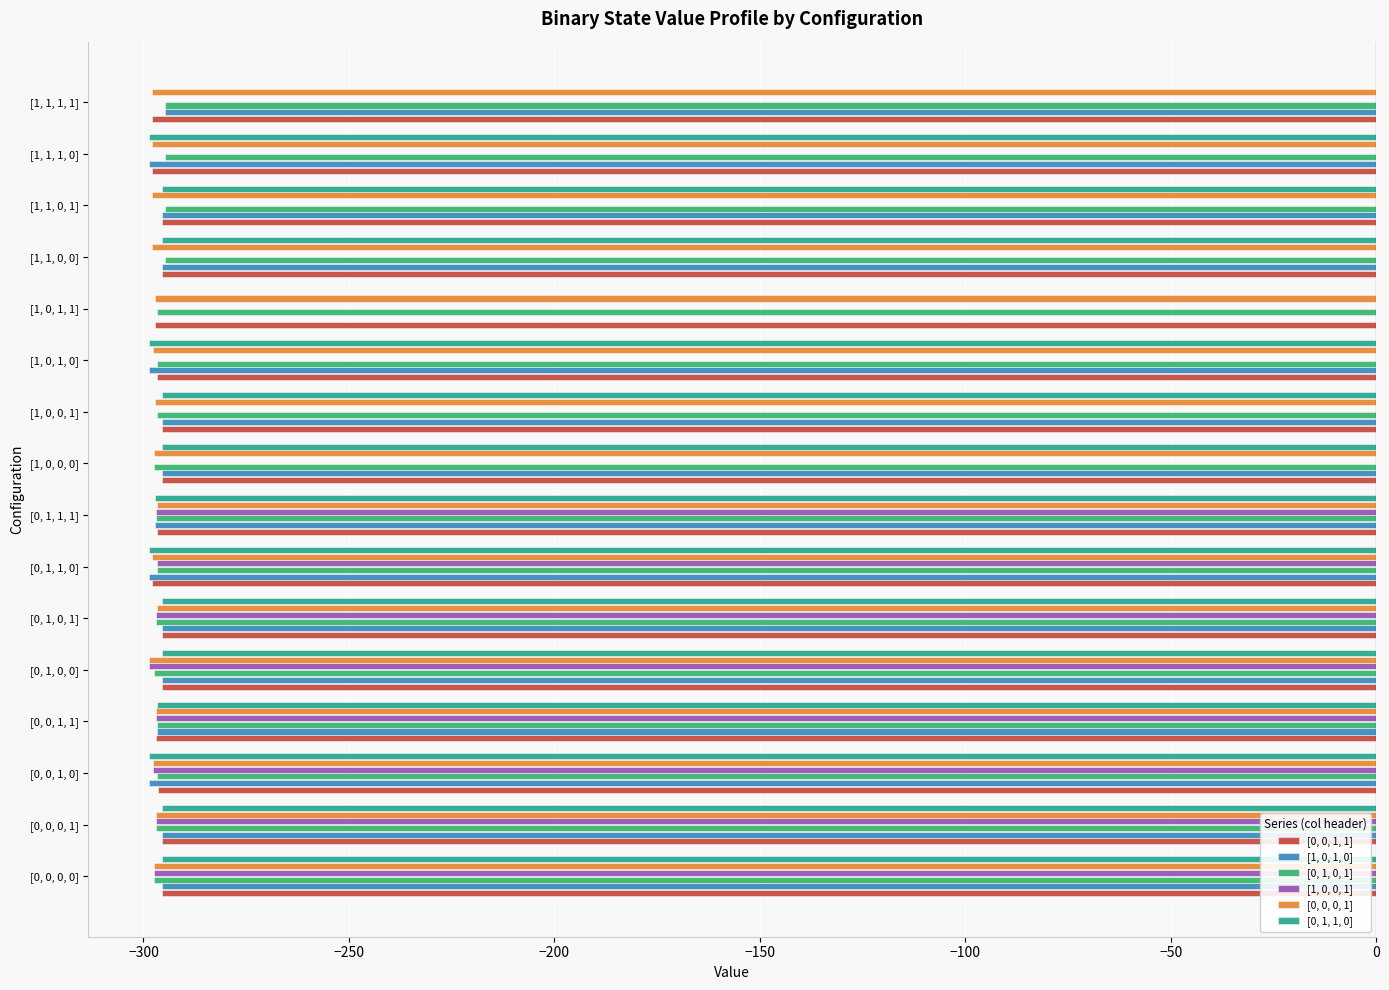

The [1, 0, 0, 1] series shows -183.7 at [1, 0, 0, 0]. True or false?

False